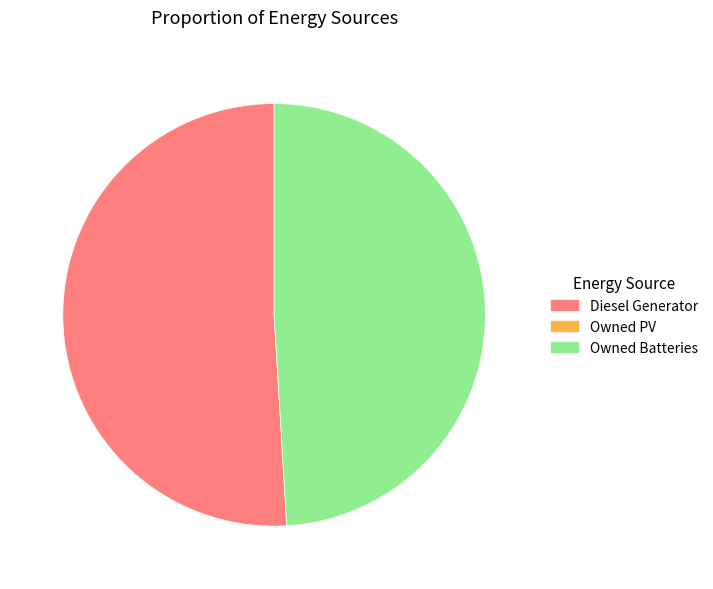

How many slices are in this pie chart?

2